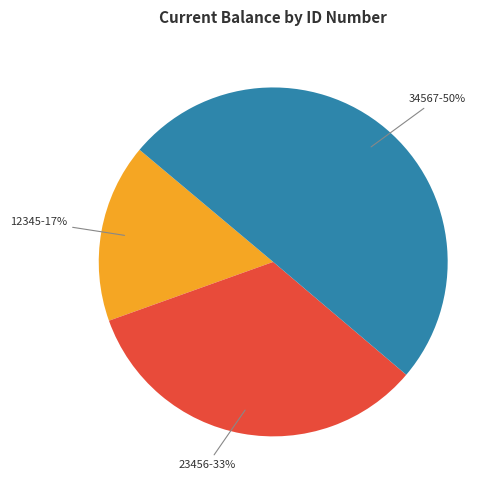

Is 12345 the majority of the pie?

No